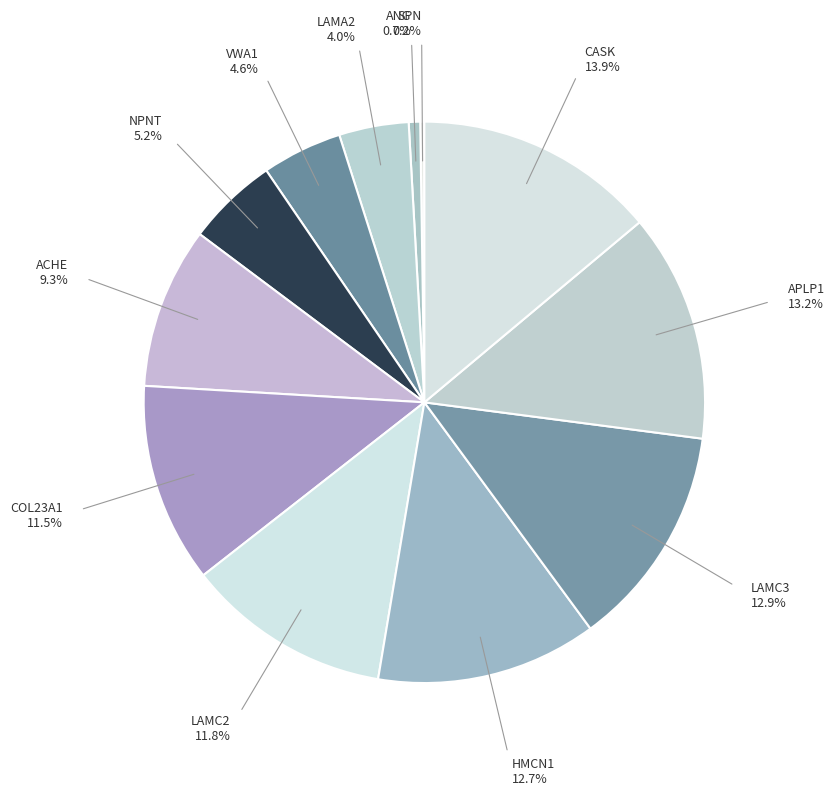

Does HMCN1 account for over 50% of the chart?

No